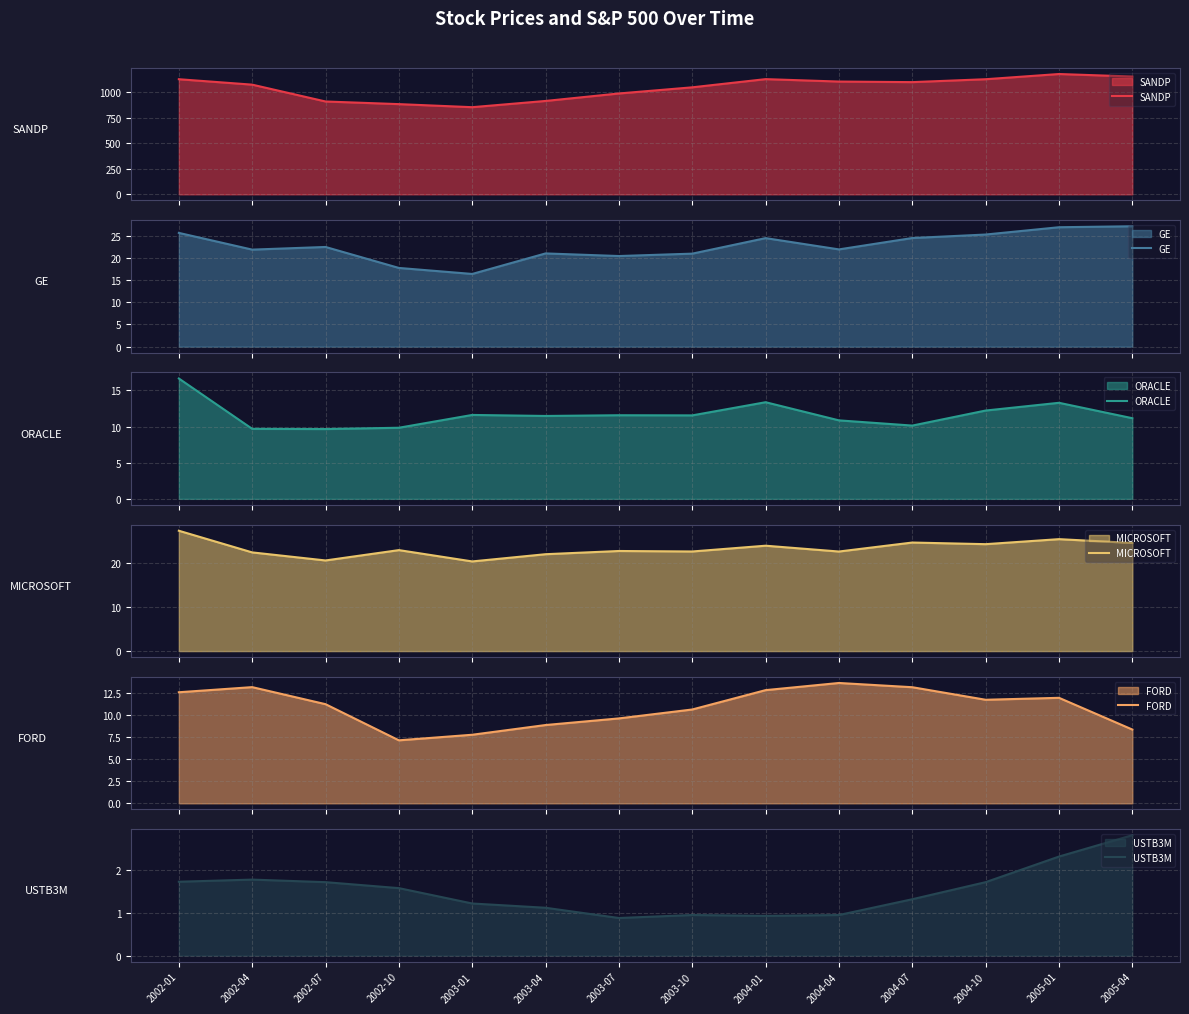

Reading left to right, list all the values displayed in this chart.

SANDP: 1130.2	1076.9	911.6	885.8	855.7	916.9	990.3	1050.7	1131.1	1107.3	1101.7	1130.2	1181.3	1156.8
GE: 25.7	21.9	22.5	17.8	16.4	21.1	20.5	21.0	24.5	22.0	24.5	25.3	27.0	27.2
ORACLE: 16.6	9.7	9.7	9.8	11.6	11.5	11.6	11.5	13.4	10.8	10.1	12.2	13.3	11.2
MICROSOFT: 27.3	22.4	20.6	22.9	20.4	22.0	22.7	22.6	23.9	22.6	24.6	24.3	25.4	24.6
FORD: 12.6	13.2	11.2	7.1	7.8	8.9	9.6	10.6	12.8	13.6	13.1	11.7	11.9	8.3
USTB3M: 1.7	1.8	1.7	1.6	1.2	1.1	0.9	0.9	0.9	0.9	1.3	1.7	2.3	2.8